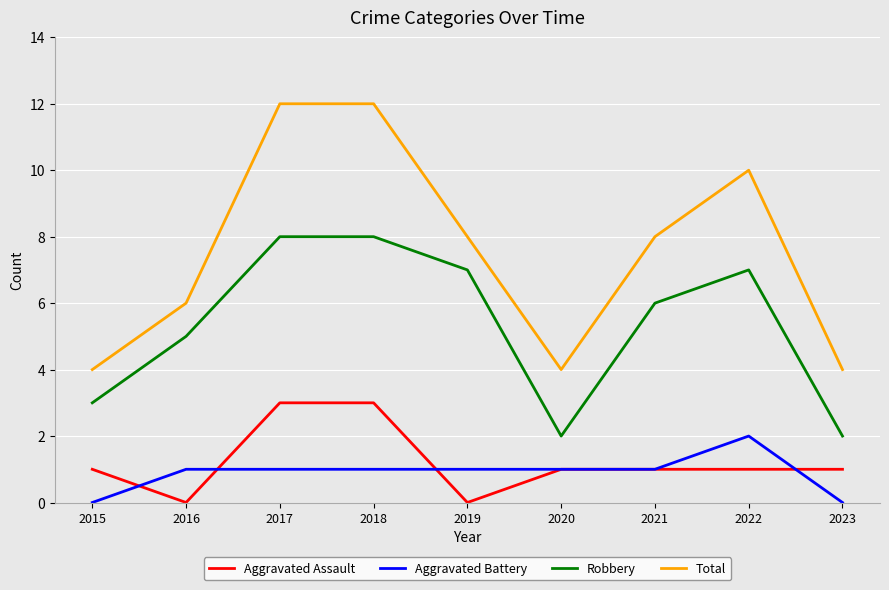

List the series in order of their peak value, highest first.

Total, Robbery, Aggravated Assault, Aggravated Battery